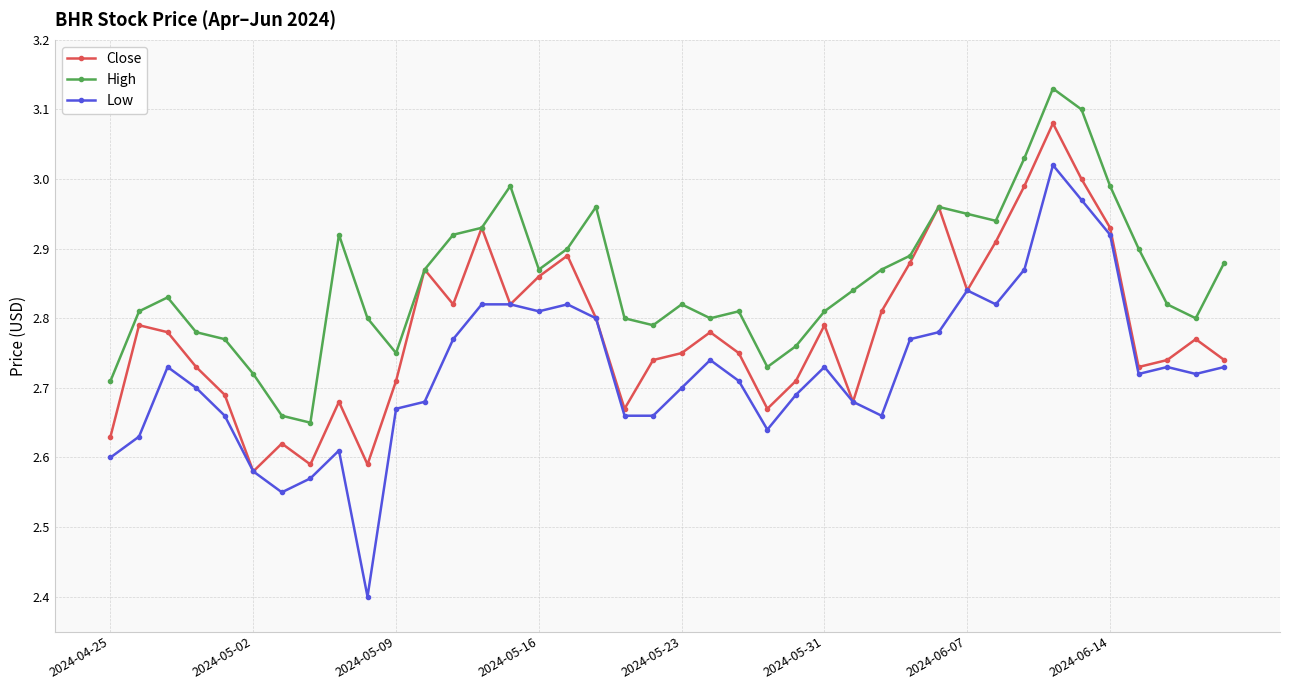

What is the smallest value displayed?

2.4